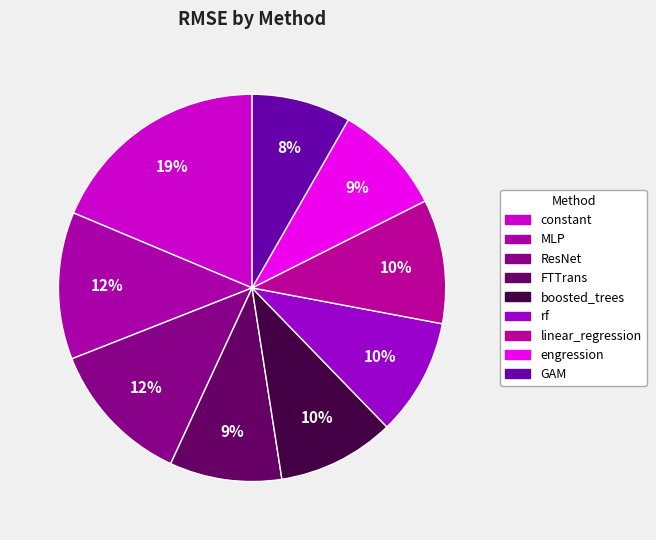

Which category has the smallest portion of the pie?

GAM